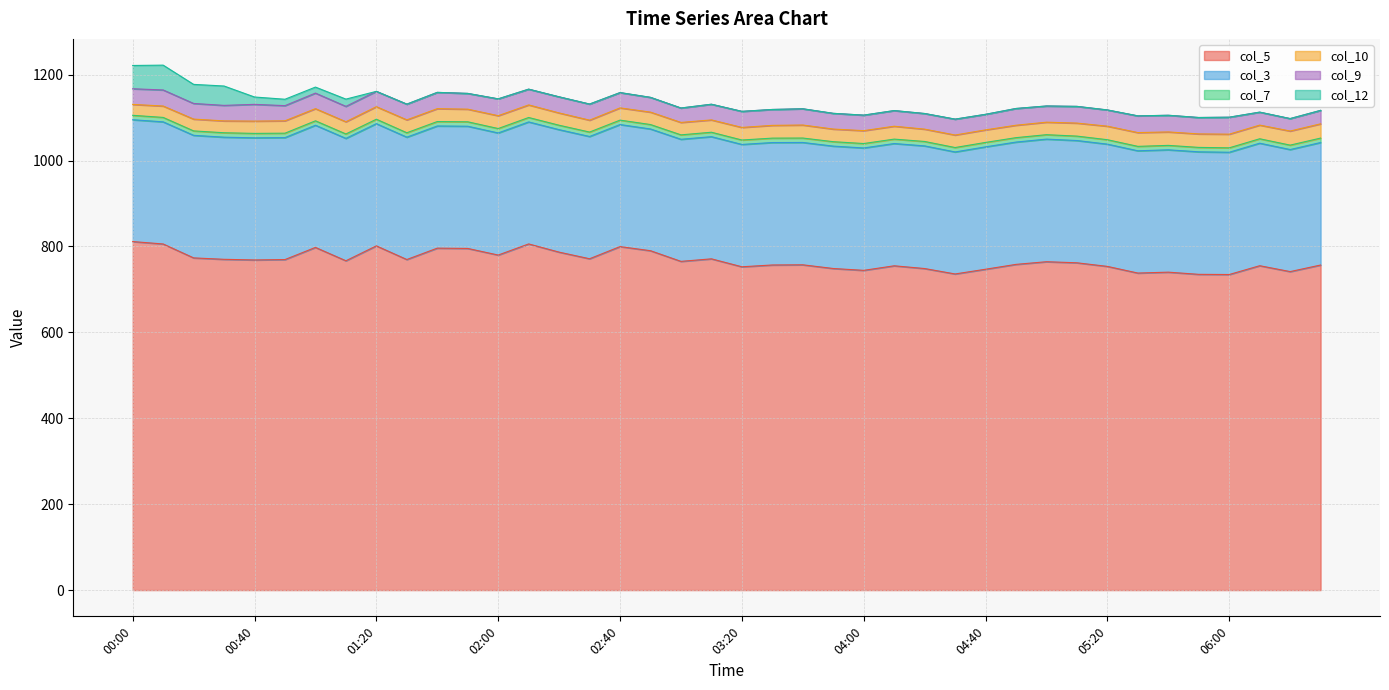

Reading left to right, what are all the values shown in this chart?

col_5: 00:00=811.3	00:10=805.7	00:20=773.3	00:30=770.0	00:40=768.5	00:50=769.4	01:00=797.7	01:10=766.6	01:20=801.3	01:30=769.5	01:40=796.0	01:50=795.3	02:00=779.9	02:10=805.8	02:20=786.7	02:30=771.3	02:40=799.6	02:50=790.0	03:00=765.2	03:10=771.1	03:20=752.6	03:30=756.8	03:40=757.2	03:50=748.6	04:00=744.3	04:10=754.9	04:20=748.5	04:30=735.9	04:40=746.9	04:50=758.2	05:00=764.4	05:10=761.9	05:20=753.5	05:30=738.0	05:40=740.1	05:50=735.0	06:00=734.6	06:10=755.1	06:20=741.4	06:30=756.7
col_3: 00:00=283.6	00:10=284.3	00:20=285.3	00:30=284.3	00:40=284.3	00:50=283.9	01:00=284.4	01:10=284.9	01:20=284.5	01:30=284.8	01:40=284.4	01:50=284.5	02:00=284.2	02:10=284.0	02:20=285.1	02:30=284.6	02:40=284.1	02:50=283.4	03:00=284.2	03:10=284.4	03:20=284.8	03:30=285.0	03:40=284.8	03:50=284.9	04:00=284.9	04:10=284.6	04:20=285.5	04:30=284.0	04:40=284.9	04:50=284.7	05:00=285.4	05:10=284.6	05:20=284.6	05:30=284.6	05:40=284.8	05:50=285.2	06:00=284.6	06:10=285.2	06:20=284.1	06:30=285.2
col_7: 00:00=10.3	00:10=10.3	00:20=10.3	00:30=10.3	00:40=10.3	00:50=10.3	01:00=10.3	01:10=10.3	01:20=10.3	01:30=10.3	01:40=10.3	01:50=10.3	02:00=10.3	02:10=10.3	02:20=10.3	02:30=10.3	02:40=10.3	02:50=10.3	03:00=10.3	03:10=10.3	03:20=10.3	03:30=10.3	03:40=10.3	03:50=10.3	04:00=10.3	04:10=10.3	04:20=10.3	04:30=10.3	04:40=10.3	04:50=10.3	05:00=10.3	05:10=10.3	05:20=10.3	05:30=10.3	05:40=10.3	05:50=10.3	06:00=10.3	06:10=10.3	06:20=10.3	06:30=10.3
col_10: 00:00=25.4	00:10=26.5	00:20=27.5	00:30=27.6	00:40=28.6	00:50=28.8	01:00=28.3	01:10=28.4	01:20=29.2	01:30=30.0	01:40=30.0	01:50=29.4	02:00=29.9	02:10=29.3	02:20=28.6	02:30=27.7	02:40=28.5	02:50=28.9	03:00=28.9	03:10=28.7	03:20=29.3	03:30=29.7	03:40=30.3	03:50=29.4	04:00=30.0	04:10=30.0	04:20=28.7	04:30=29.1	04:40=29.2	04:50=28.9	05:00=29.1	05:10=30.3	05:20=31.5	05:30=32.1	05:40=31.3	05:50=31.4	06:00=31.8	06:10=31.8	06:20=32.8	06:30=33.2
col_9: 00:00=36.4	00:10=37.4	00:20=36.4	00:30=36.1	00:40=39.0	00:50=35.3	01:00=36.2	01:10=35.8	01:20=35.7	01:30=36.6	01:40=37.9	01:50=36.7	02:00=39.2	02:10=36.7	02:20=37.5	02:30=37.5	02:40=35.6	02:50=34.4	03:00=33.6	03:10=36.5	03:20=37.4	03:30=37.0	03:40=37.8	03:50=36.6	04:00=36.1	04:10=36.4	04:20=36.4	04:30=37.0	04:40=36.2	04:50=39.0	05:00=37.7	05:10=38.9	05:20=37.8	05:30=38.9	05:40=38.8	05:50=38.2	06:00=39.5	06:10=30.2	06:20=29.0	06:30=31.3
col_12: 00:00=54.2	00:10=57.8	00:20=44.4	00:30=45.1	00:40=17.1	00:50=14.9	01:00=14.0	01:10=16.9	01:20=0.0	01:30=0.0	01:40=0.0	01:50=0.0	02:00=0.0	02:10=0.0	02:20=0.0	02:30=0.0	02:40=0.0	02:50=0.0	03:00=0.0	03:10=0.0	03:20=0.0	03:30=0.0	03:40=0.0	03:50=0.0	04:00=0.0	04:10=0.0	04:20=0.0	04:30=0.0	04:40=0.0	04:50=0.0	05:00=0.0	05:10=0.0	05:20=0.0	05:30=0.0	05:40=0.0	05:50=0.0	06:00=0.0	06:10=0.0	06:20=0.0	06:30=0.0